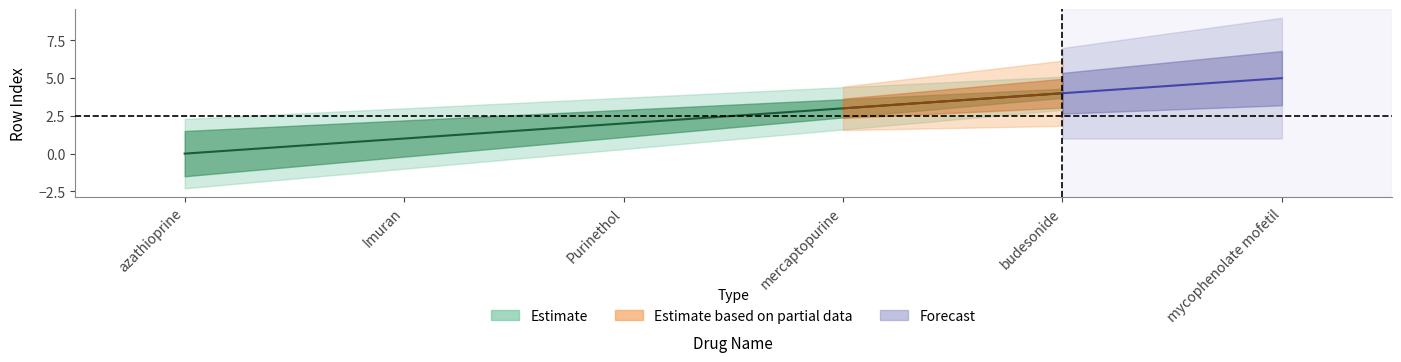

Does the chart display data point markers on the line(s)?

No